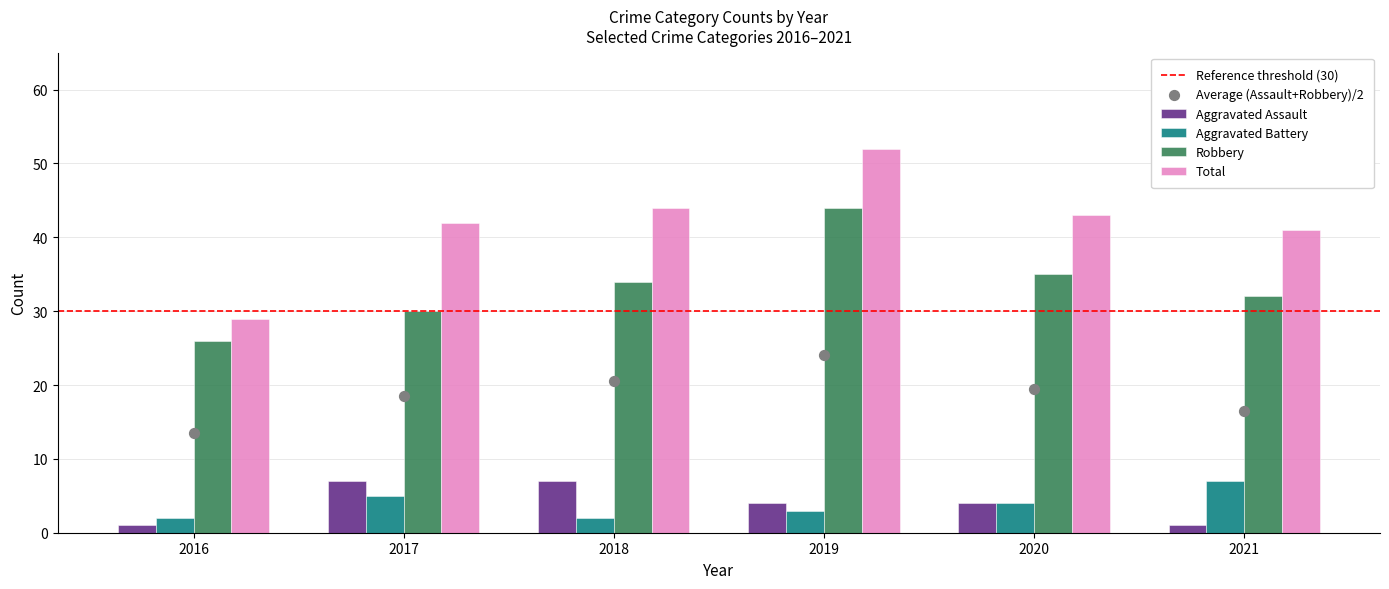

What is the total value across all series at 2018?

87